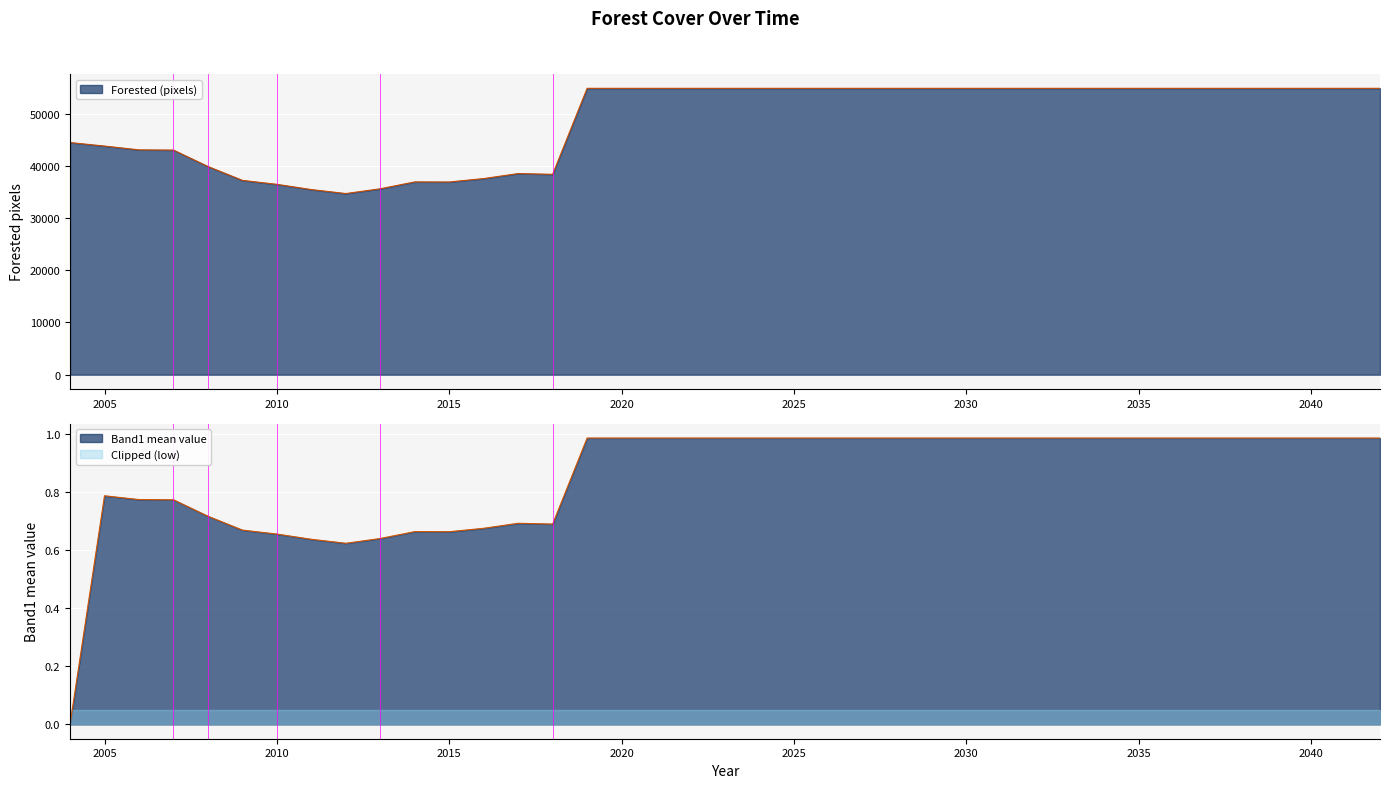

List the labels in order of Band1 mean value value, largest first.

2019, 2020, 2021, 2022, 2023, 2024, 2025, 2026, 2027, 2028, 2029, 2030, 2031, 2032, 2033, 2034, 2035, 2036, 2037, 2038, 2039, 2040, 2041, 2042, 2005, 2006, 2007, 2008, 2017, 2018, 2016, 2009, 2014, 2015, 2010, 2013, 2011, 2012, 2004